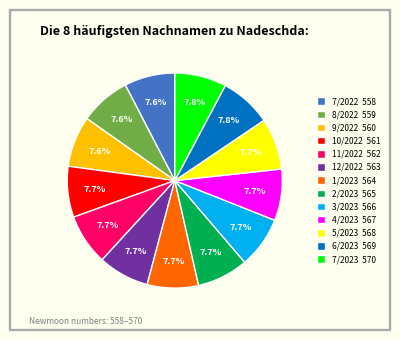

Do 12/2022 and 4/2023 together represent more than half of the pie?

No